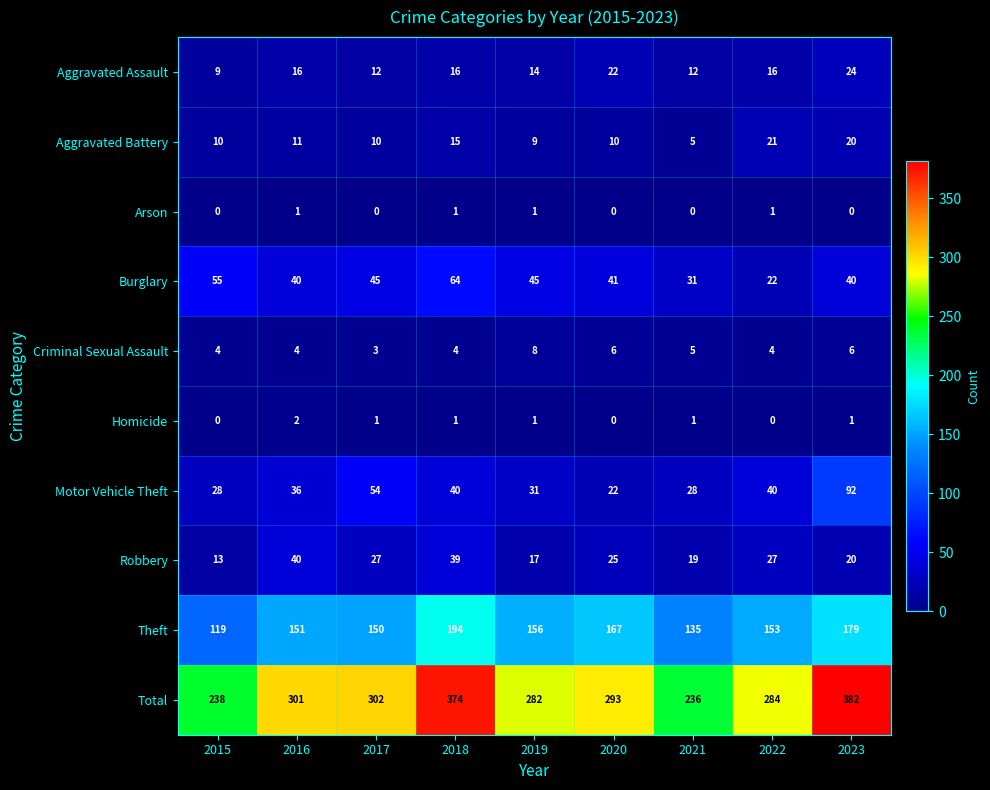

Where is Aggravated Battery nearest to the value 13?

2016